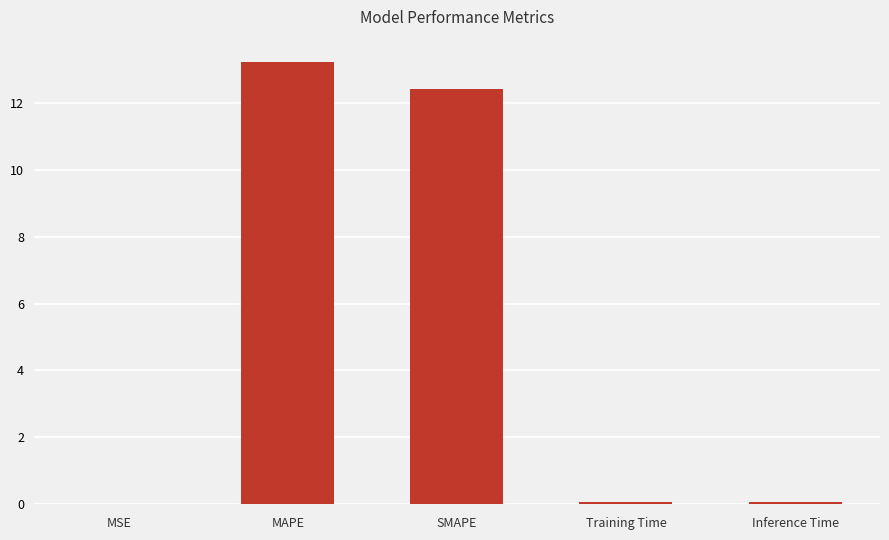

Which category has the highest value across all series?

MAPE